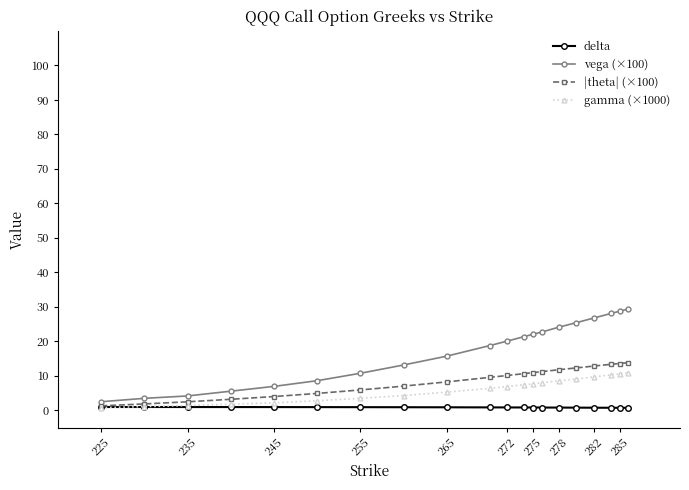

Which series has the largest total across all categories?

vega (×100)